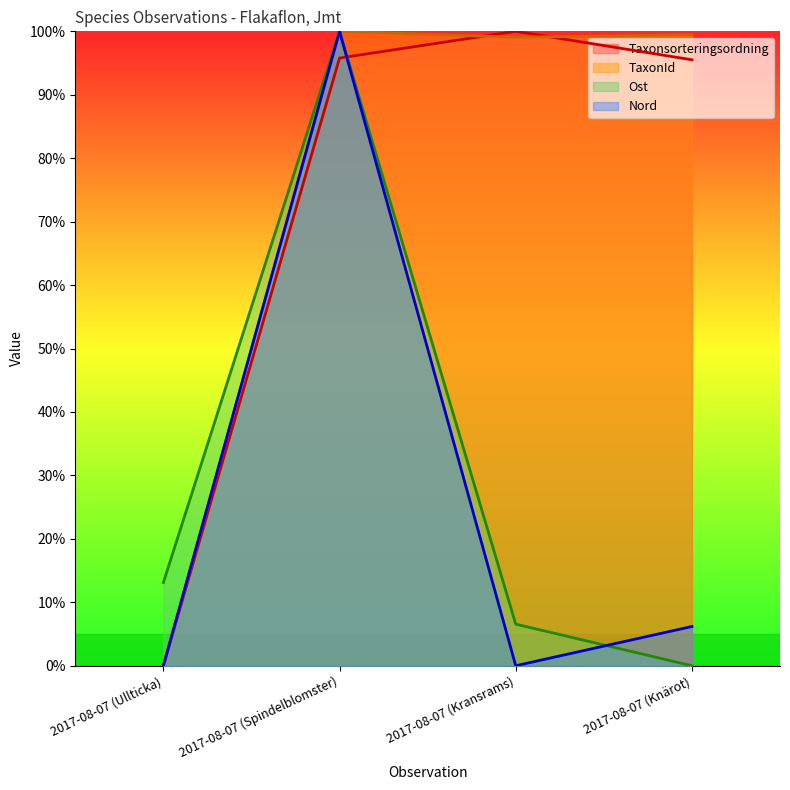

What is the label of the 3rd point from the left?

2017-08-07 (Kransrams)